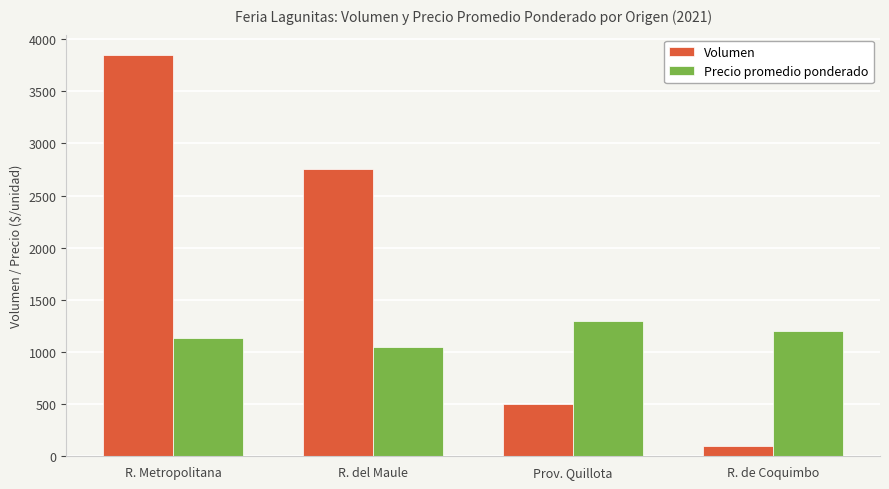

Rank the categories by Precio promedio ponderado value from highest to lowest.

Prov. Quillota, R. de Coquimbo, R. Metropolitana, R. del Maule